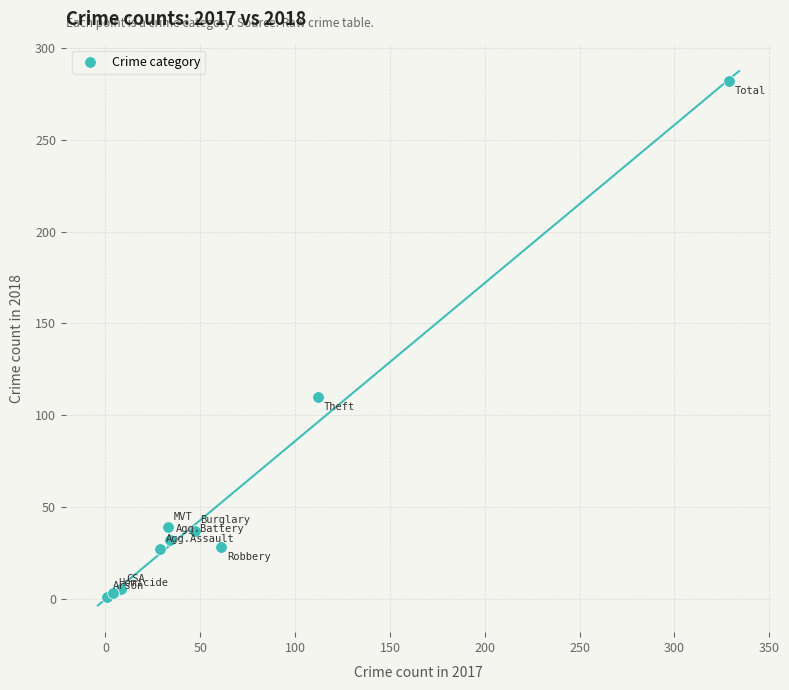

What Y value in the scatter plot is closest to 141?

110